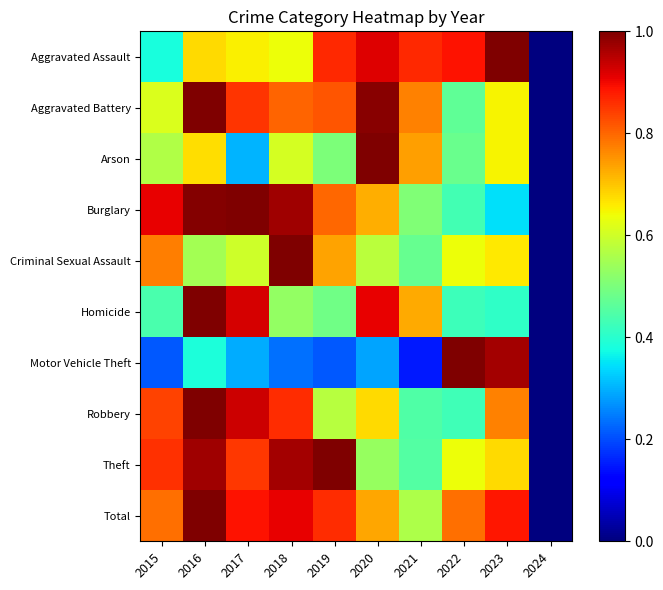

What is the spread (max minus min) of values at 2018?

0.8